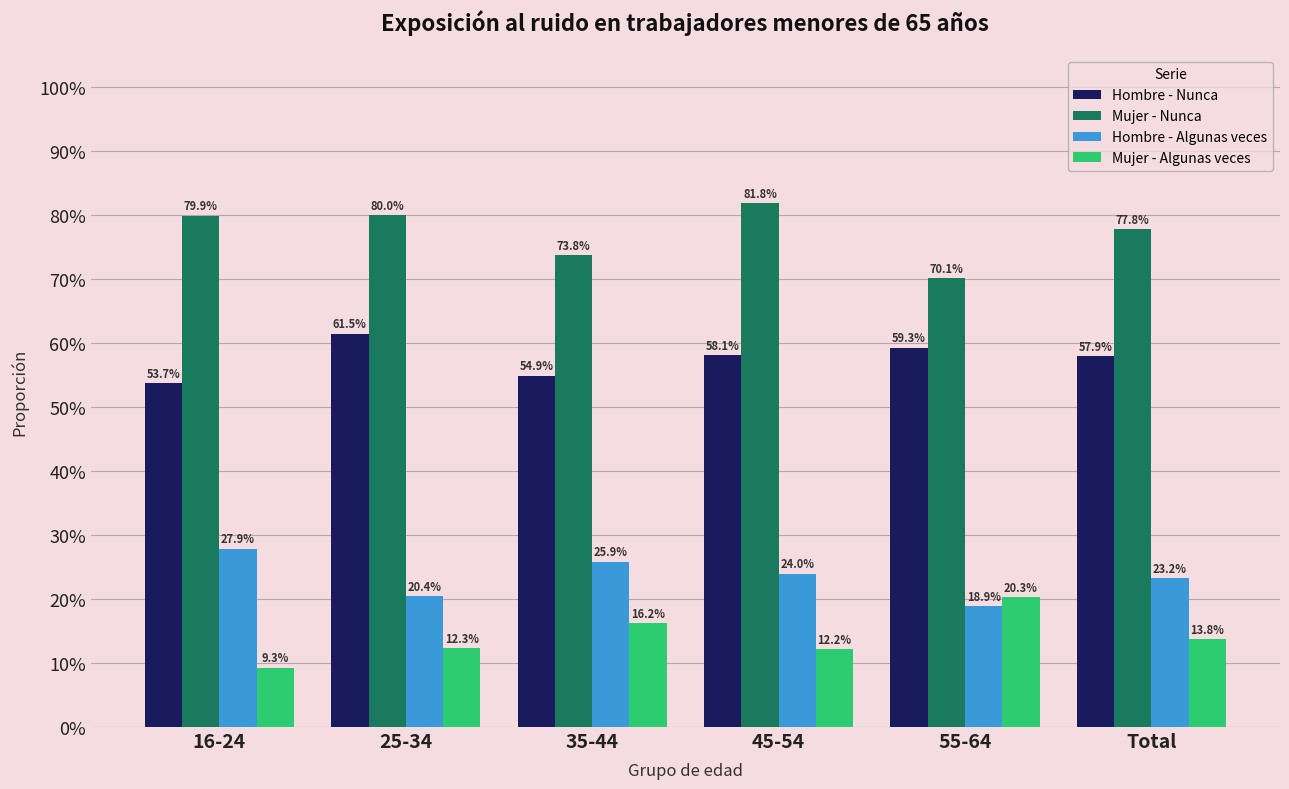

What is the spread (max minus min) of values at 35-44?

0.6